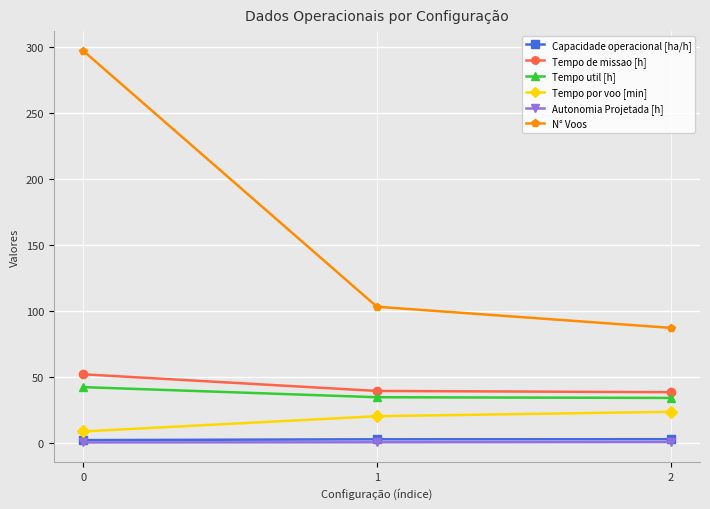

What is the minimum value for N° Voos?

87.0